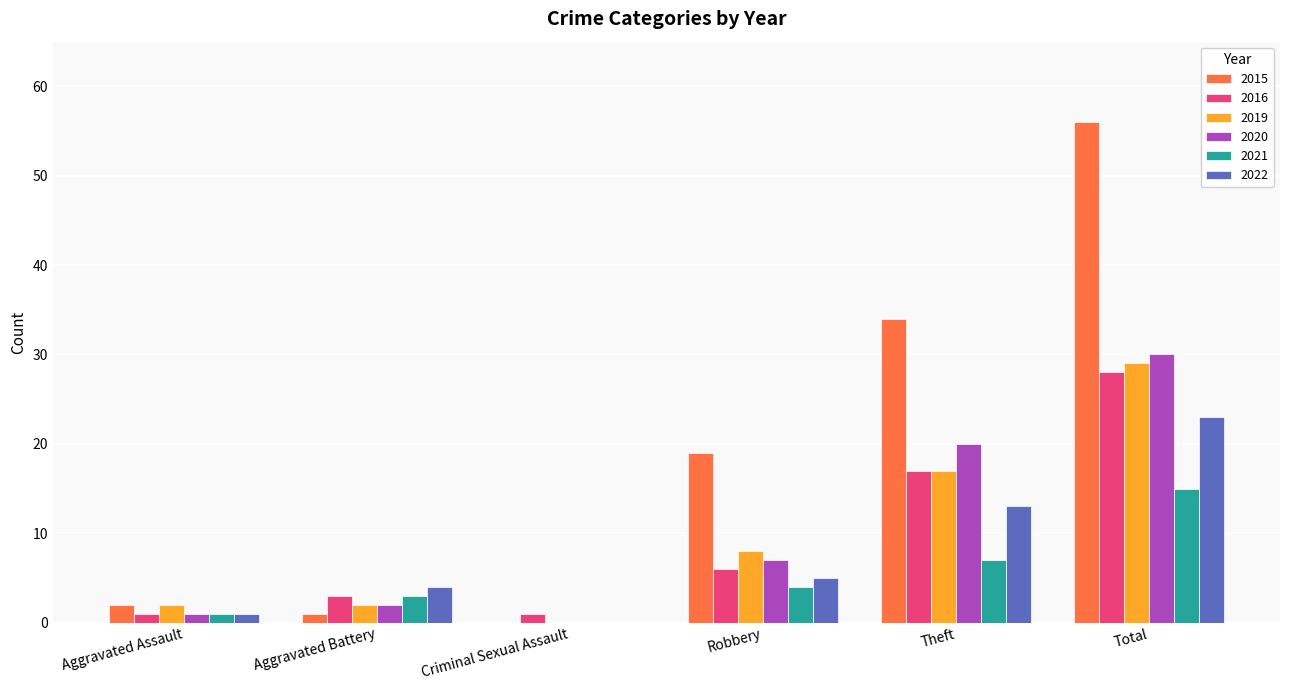

What is the spread (max minus min) of values at Criminal Sexual Assault?

1